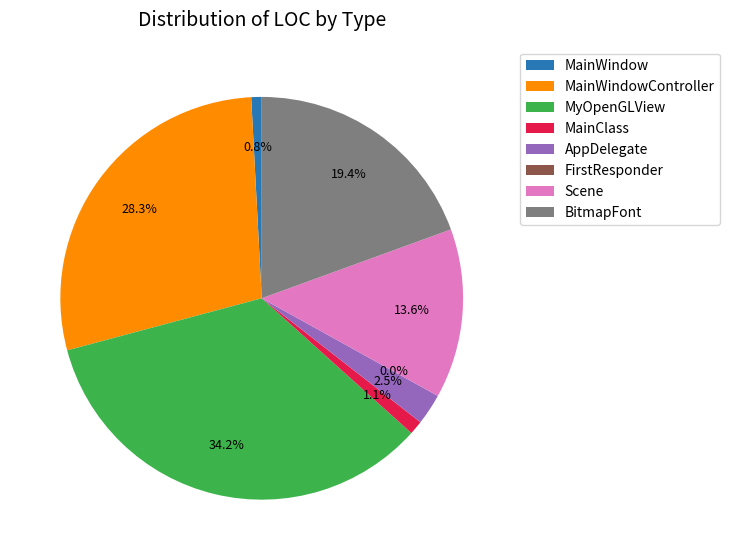

To the nearest percent, what is the difference between the FirstResponder and MainWindowController slice percentages?

28%